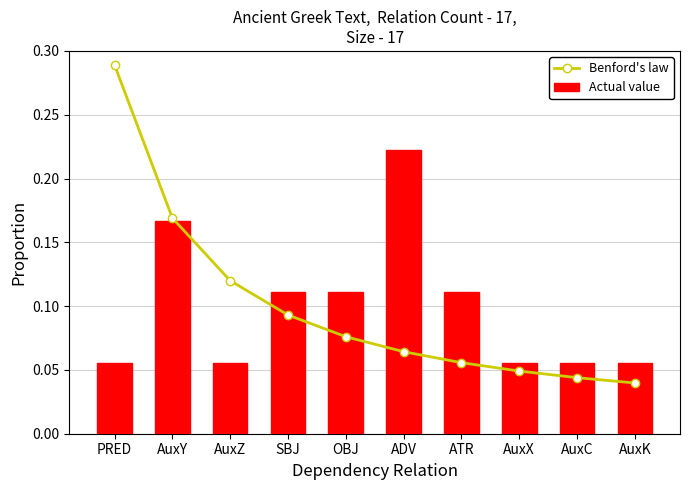

What is the label of the 5th bar from the right?

ADV